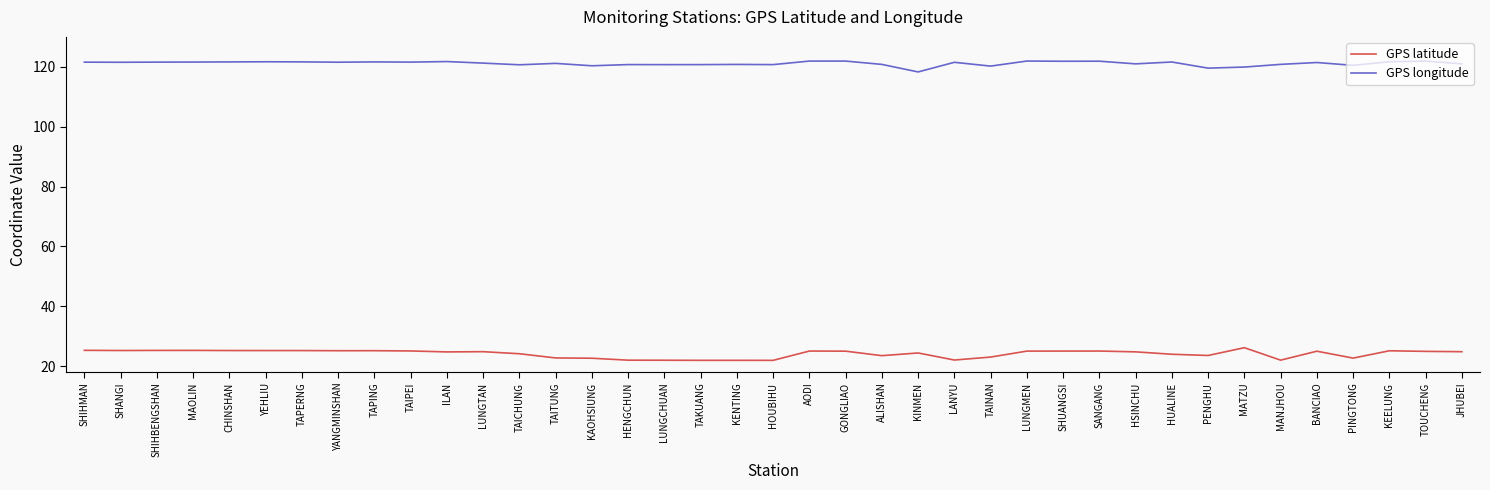

Which series has the largest total across all categories?

GPS longitude